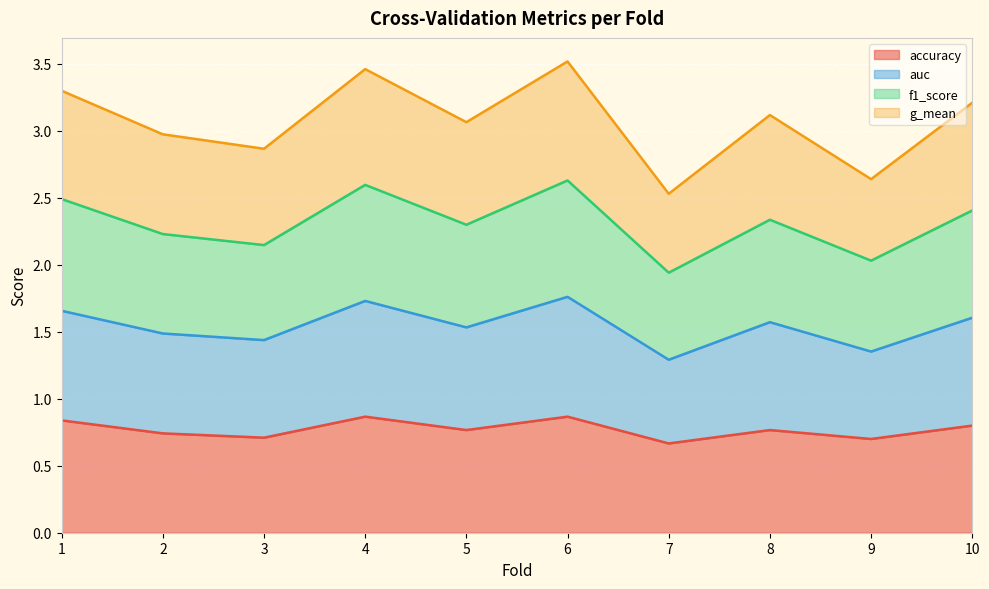

What is the maximum value for accuracy?

0.9